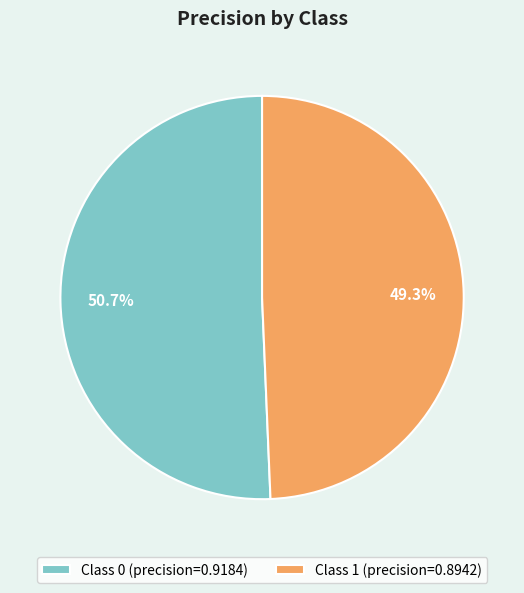

Is Class 1 (precision=0.8942) the majority of the pie?

No